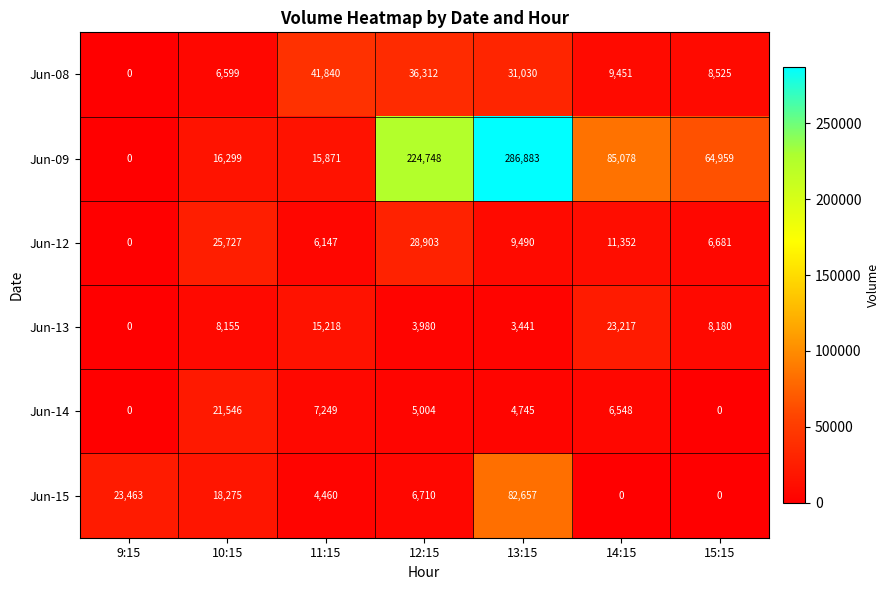

The value of Jun-12 at 15:15 is 6681. True or false?

True